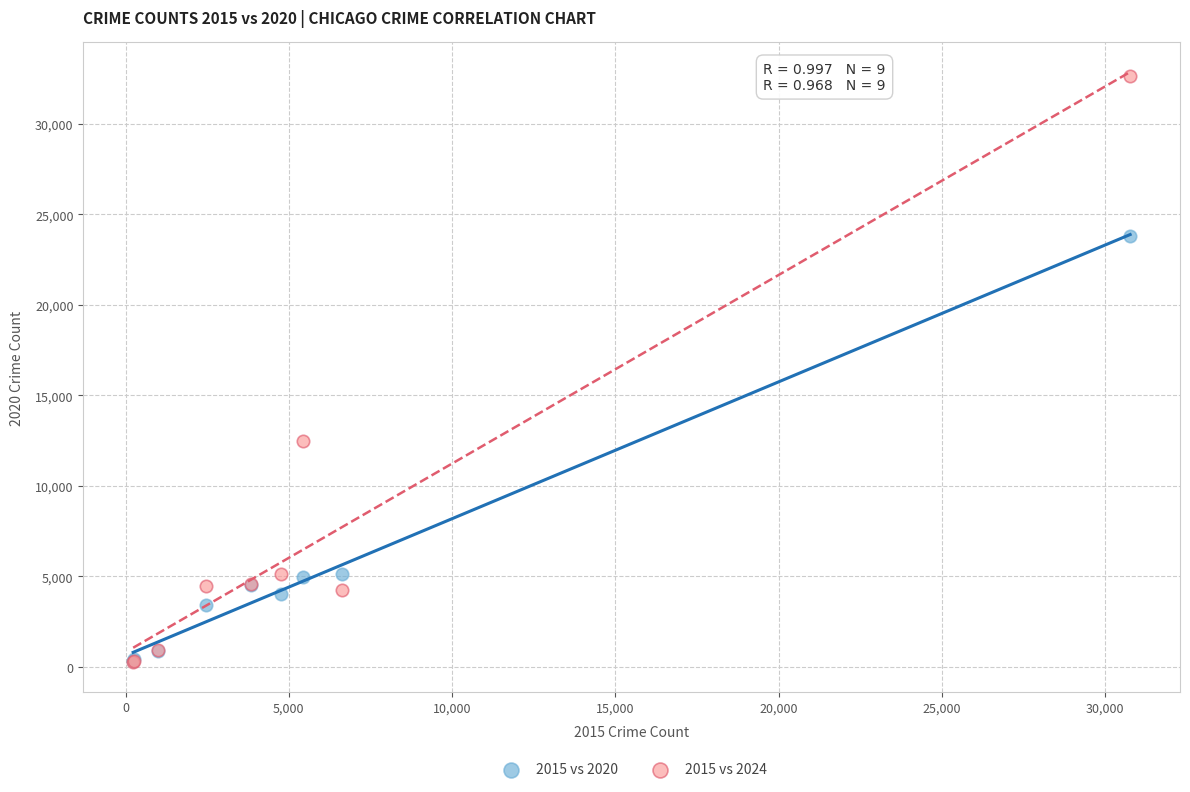

Across all series, what Y value is closest to 16455?

12493